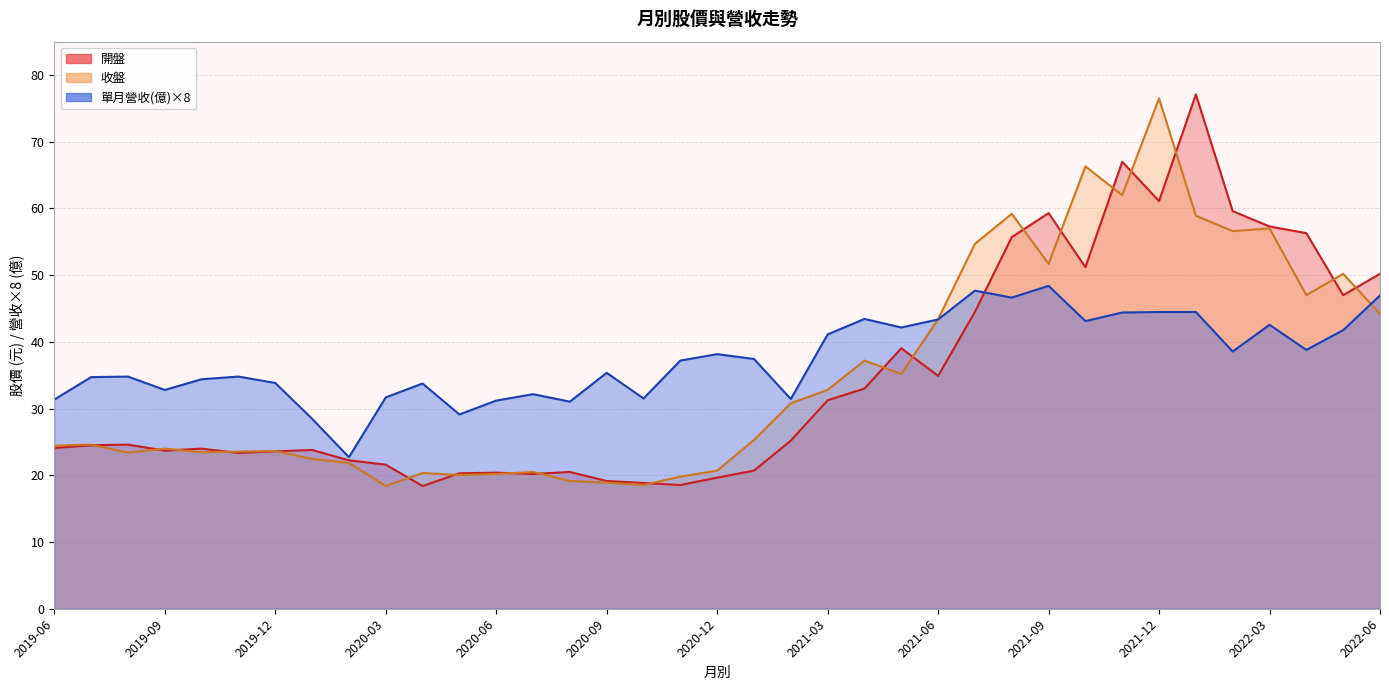

What are all the series names shown in the legend?

開盤, 收盤, 單月營收